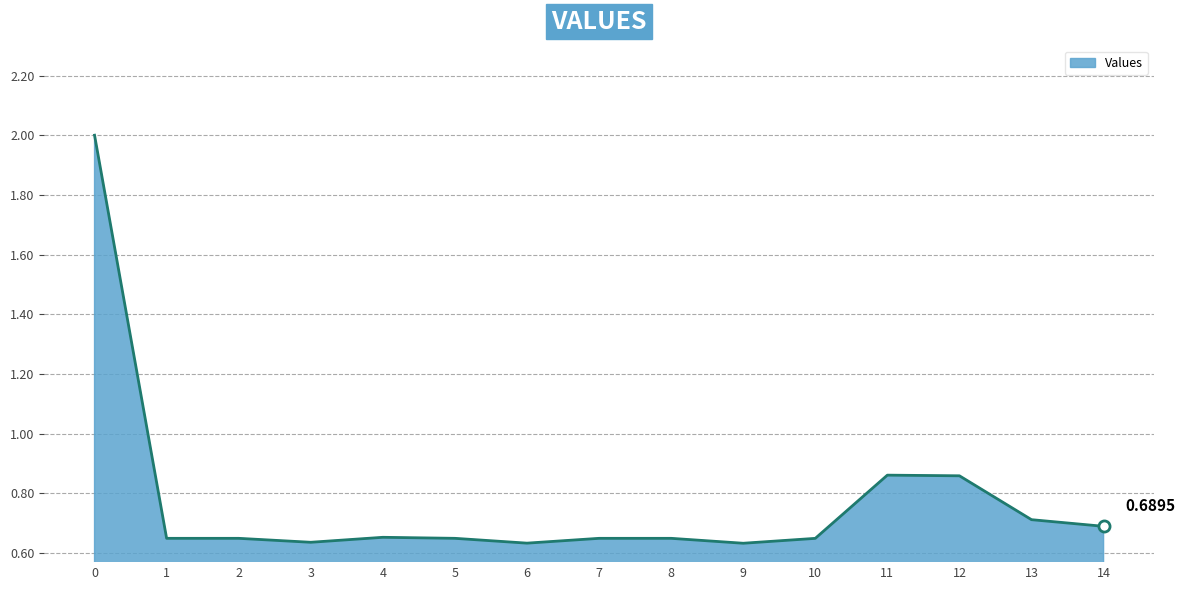

True or false: the data has more than 0 interior local peaks.

True